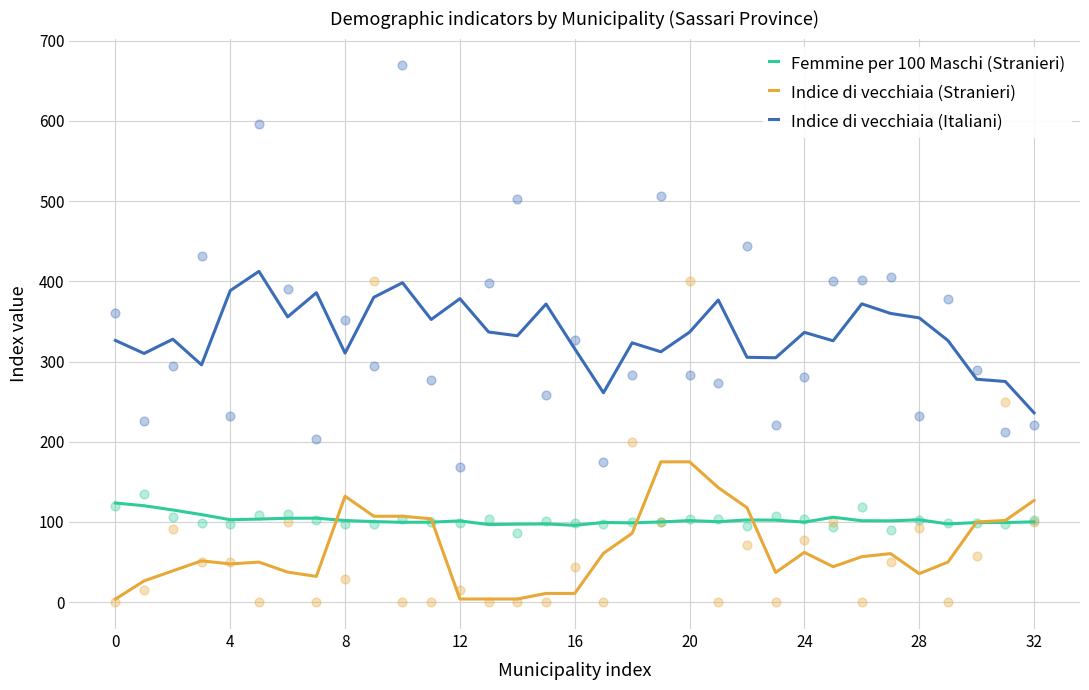

Which series has the largest Y range (max minus min)?

Indice di vecchiaia (Italiani)